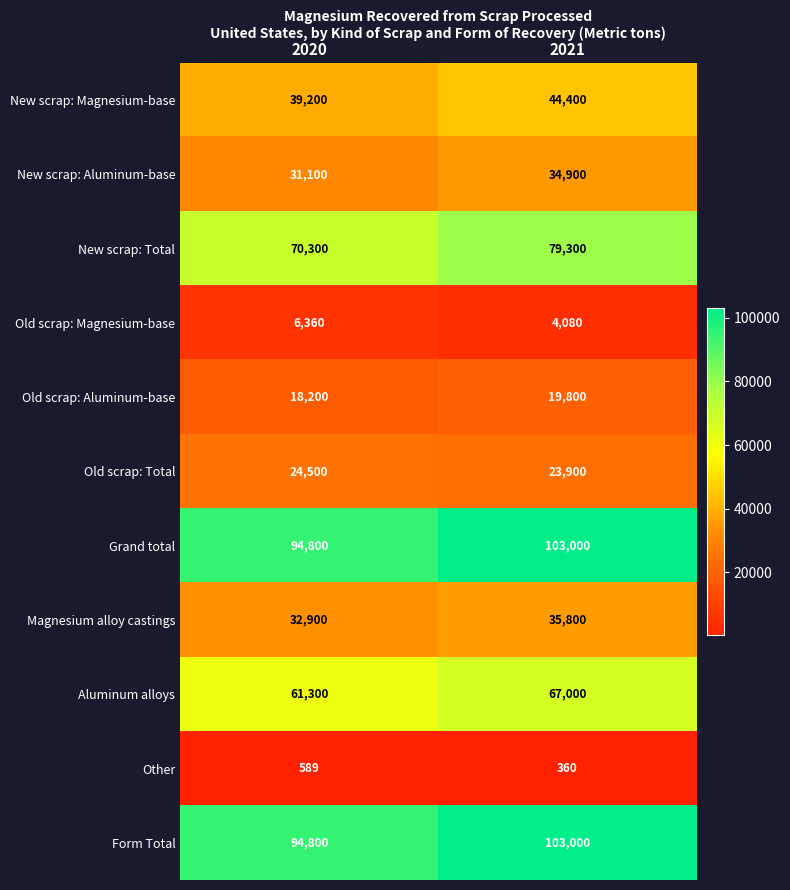

What is the highest value of the Magnesium alloy castings series?

35800